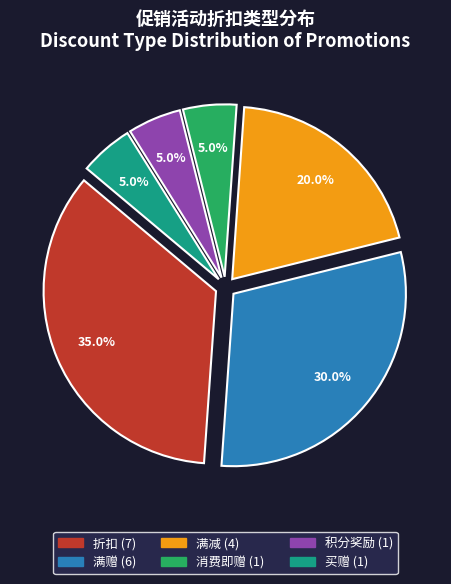

Does any single category account for the majority?

No